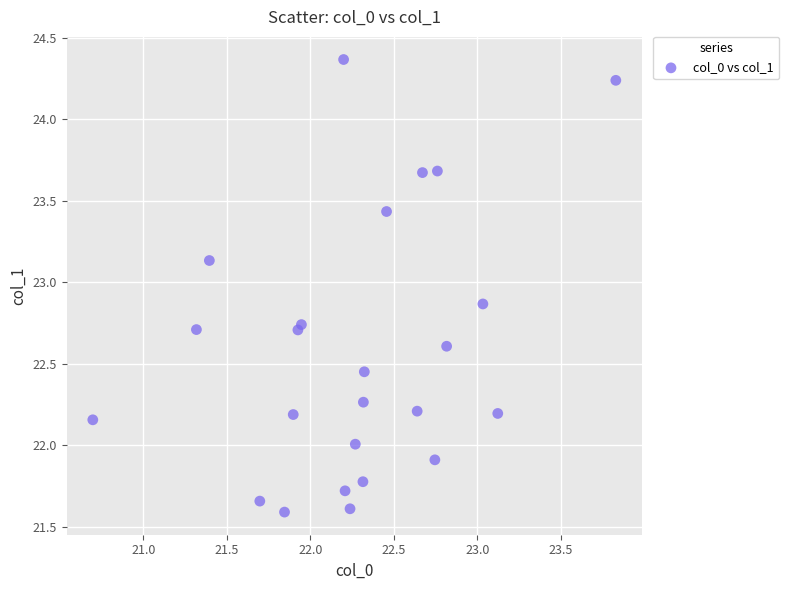

What is the range of Y values (max minus min)?

2.8